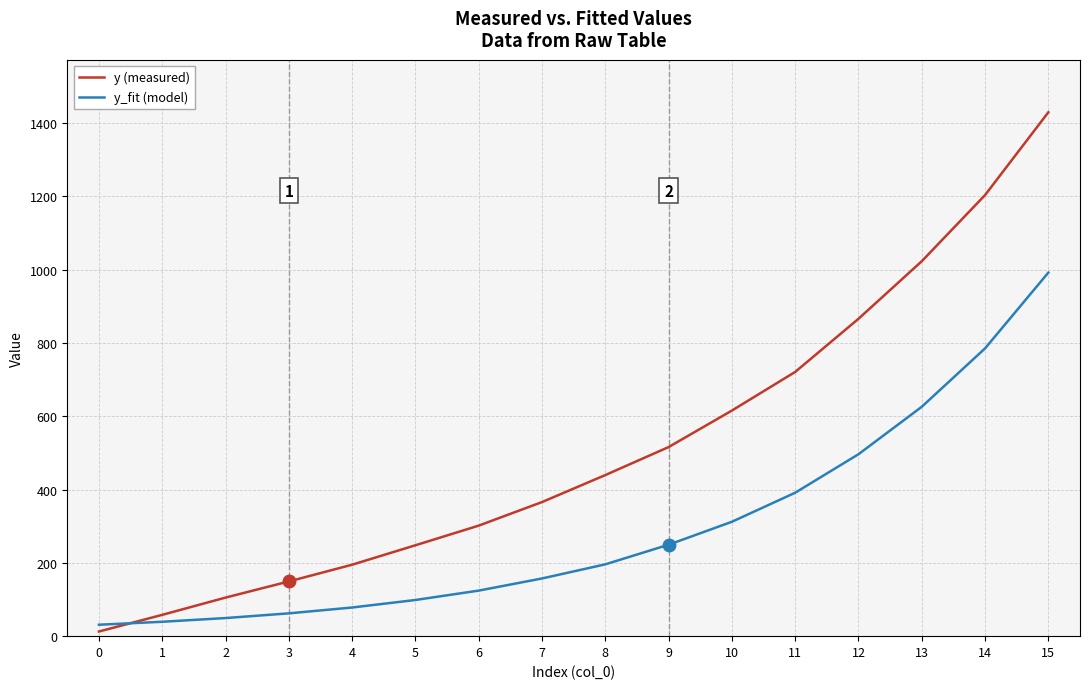

What value does the y (measured) series have at 11?

721.1